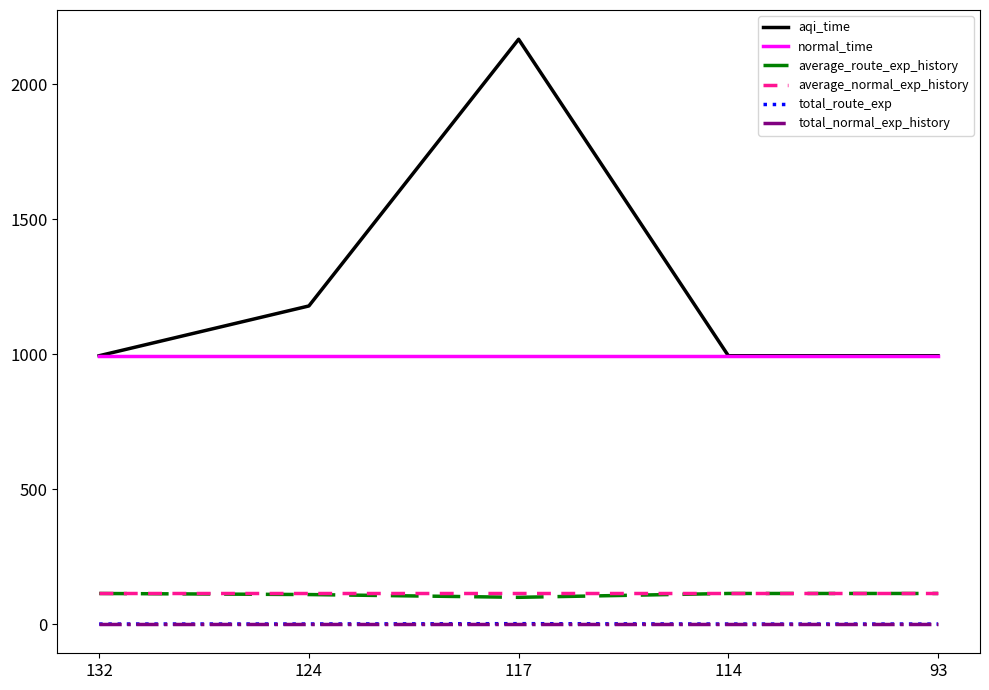

Which series has the largest range (max minus min)?

aqi_time